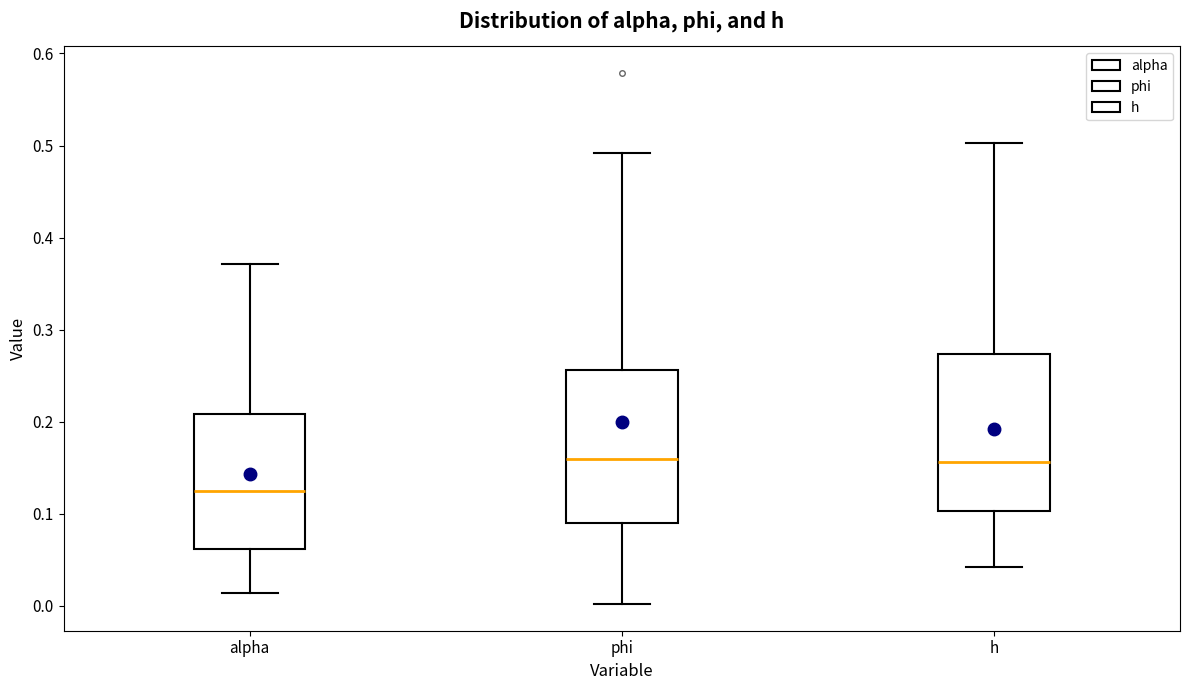

Reading left to right, read every box against the y-axis: the position of its median line, the range the box covers, and the ends of its whiskers. The values are not printed on the chart, so give them approximately, as read against the axis.

alpha: median 0.12, box 0.06 to 0.21, whiskers 0.01 to 0.37
phi: median 0.16, box 0.09 to 0.26, whiskers 0.00 to 0.49
h: median 0.16, box 0.10 to 0.27, whiskers 0.04 to 0.50